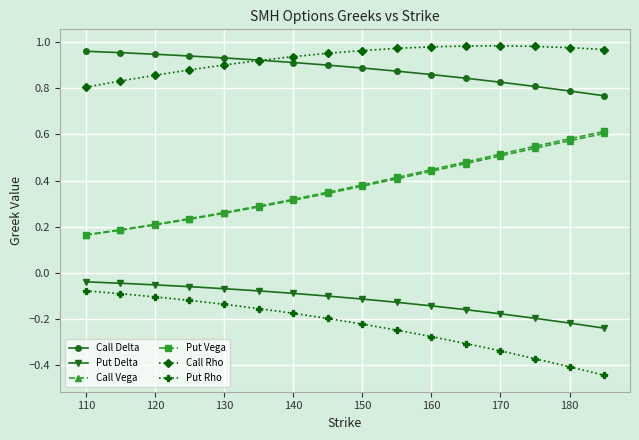

What is the sum of all Call Rho values?

14.9